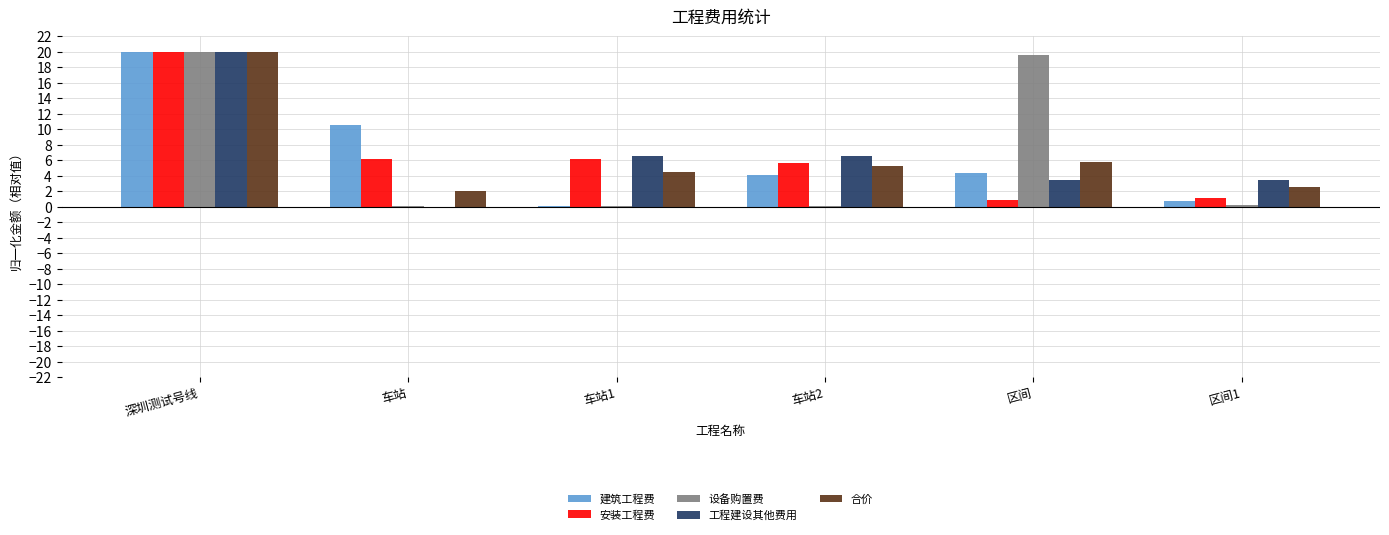

Count the number of data series in this chart.

5